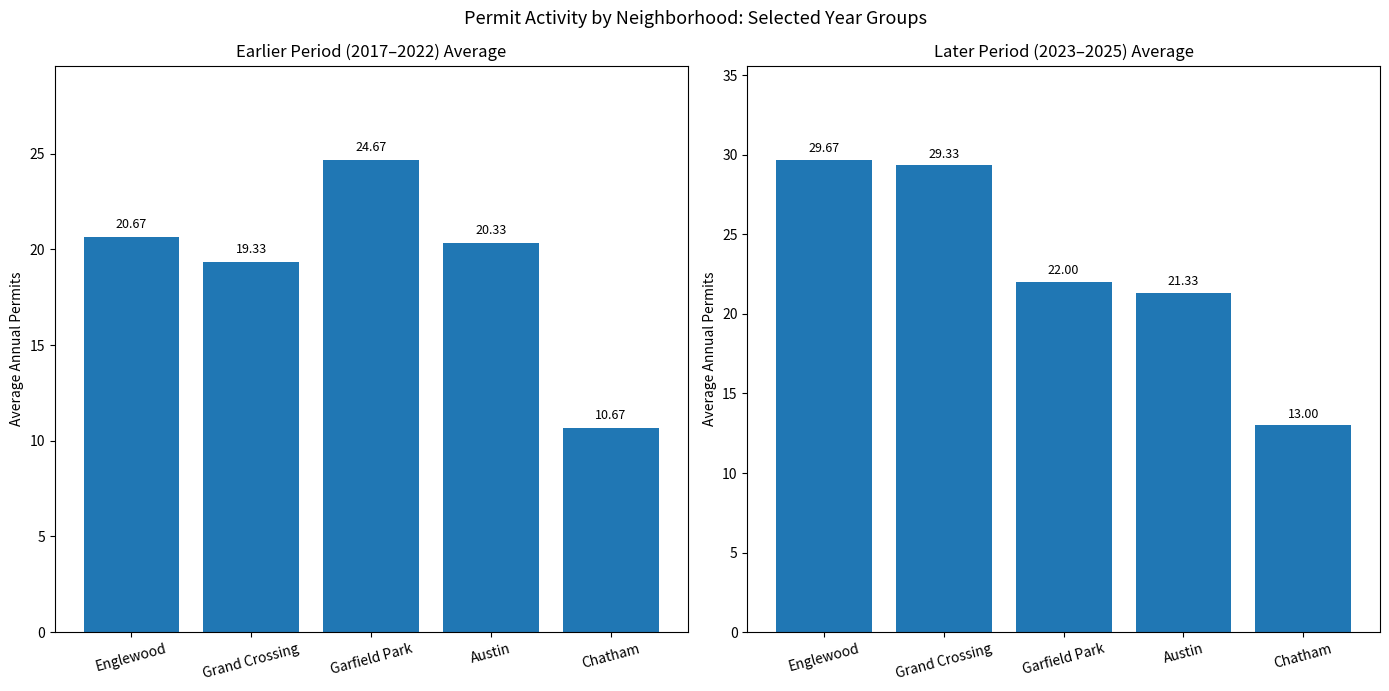

Are the bars horizontal?

No